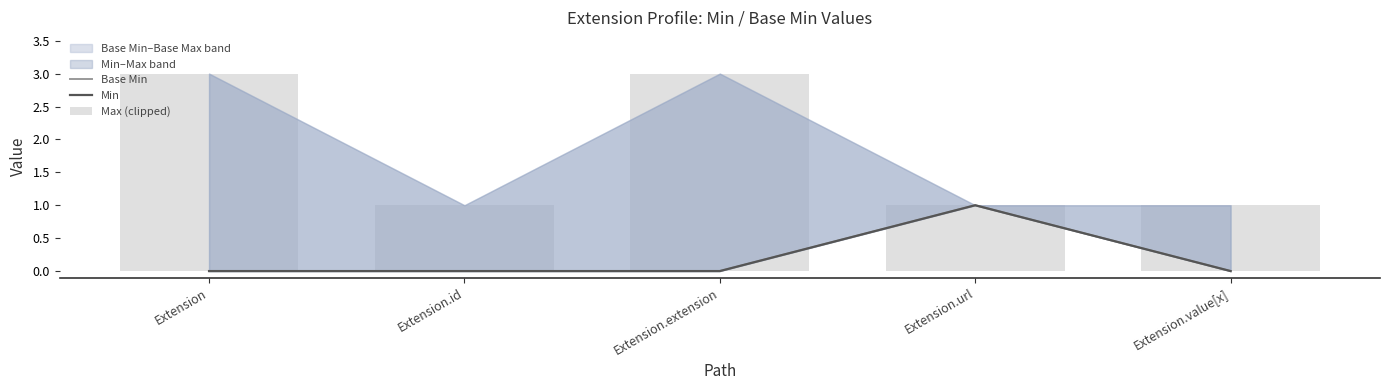

True or false: Max (clipped) has a value of 2 at Extension.id.

False